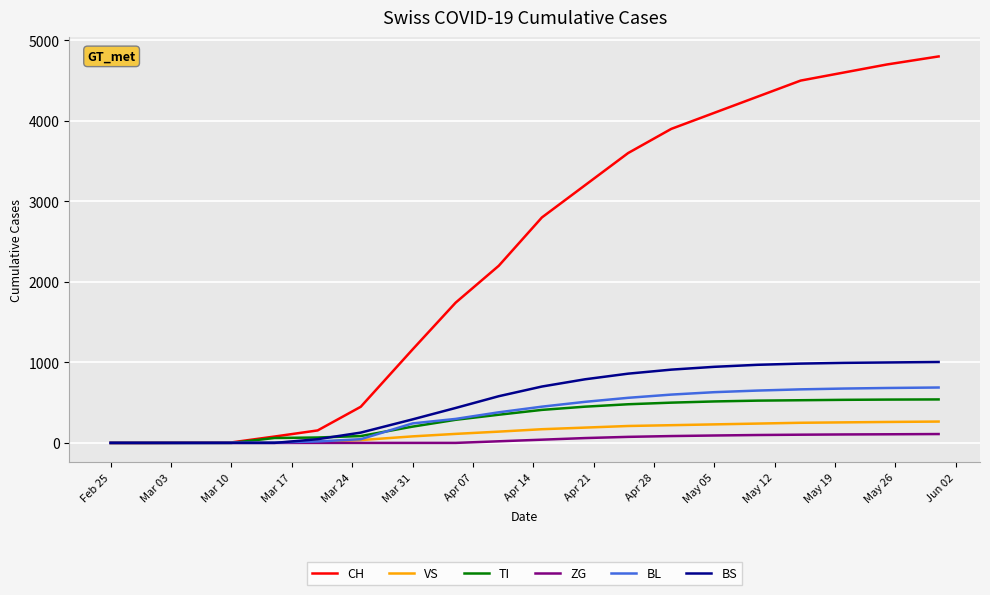

Which series has the widest spread of values?

CH